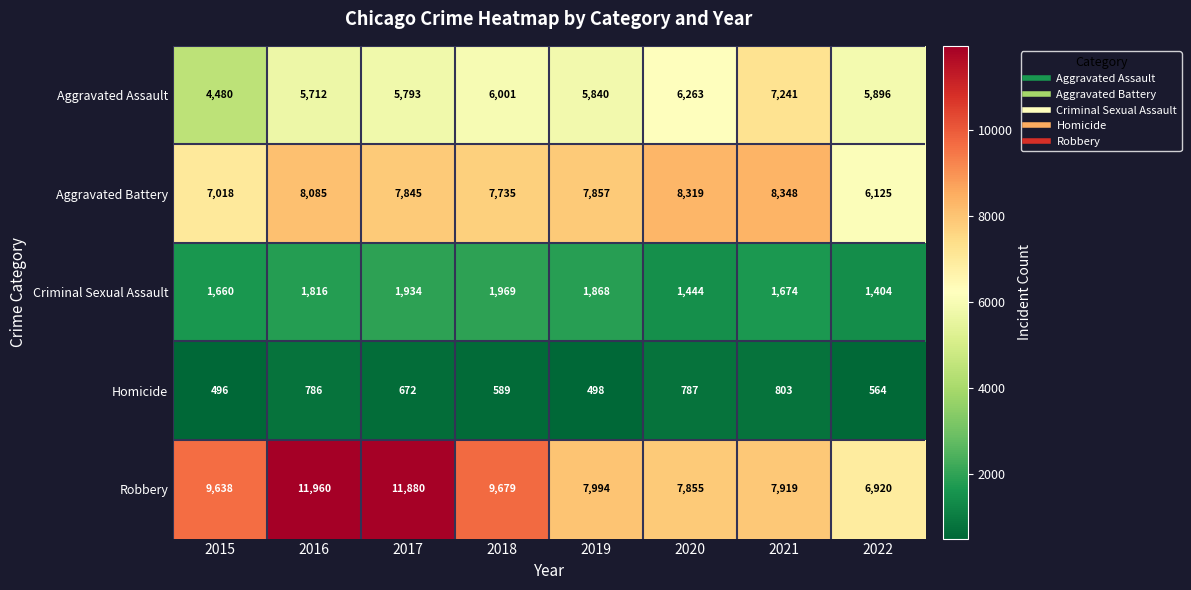

What is the difference between the maximum and minimum values in the Homicide series?

307